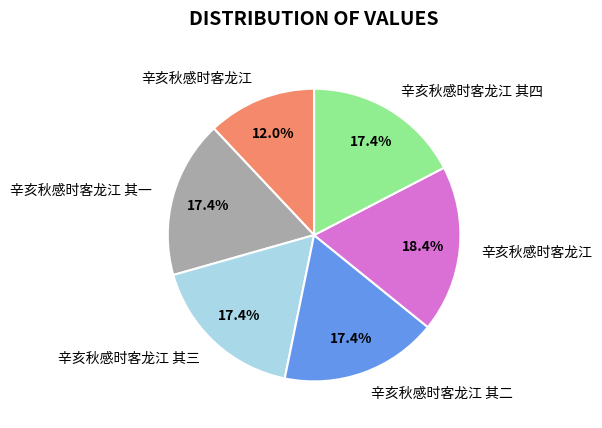

Is there a majority slice in this chart?

No